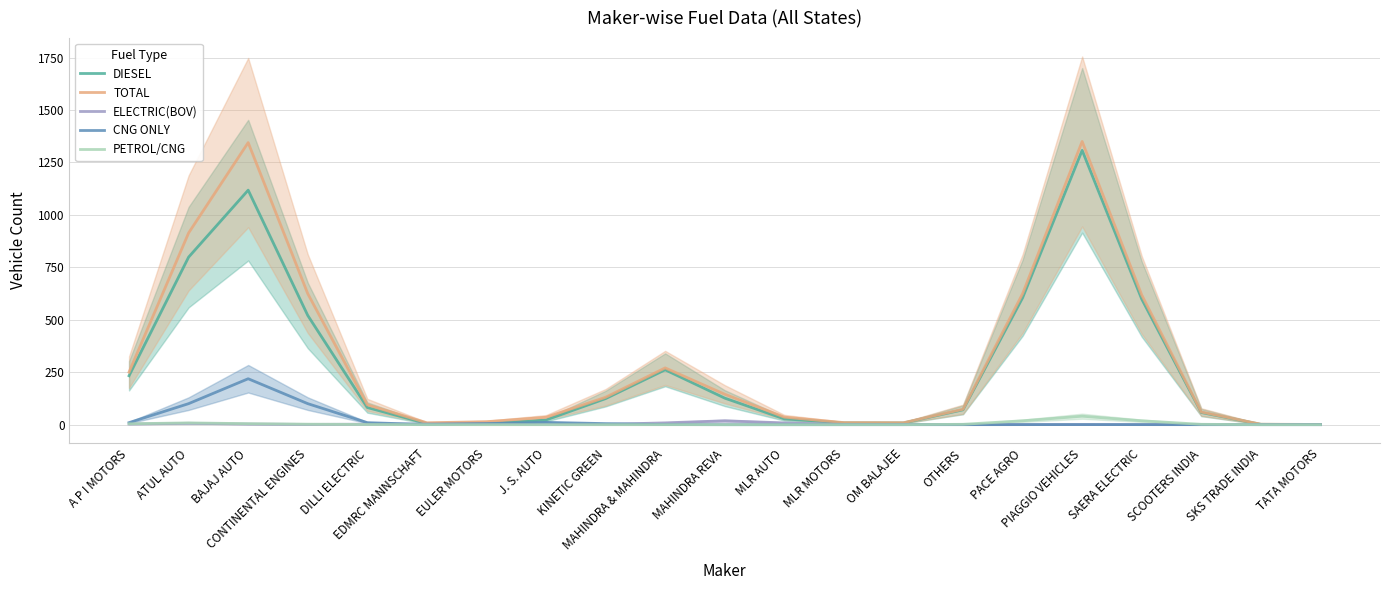

At which category does TOTAL reach its first local peak?

BAJAJ AUTO